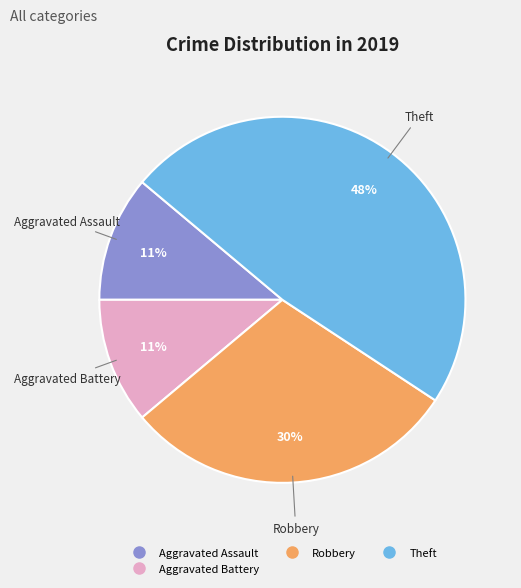

How many slices are in this pie chart?

4